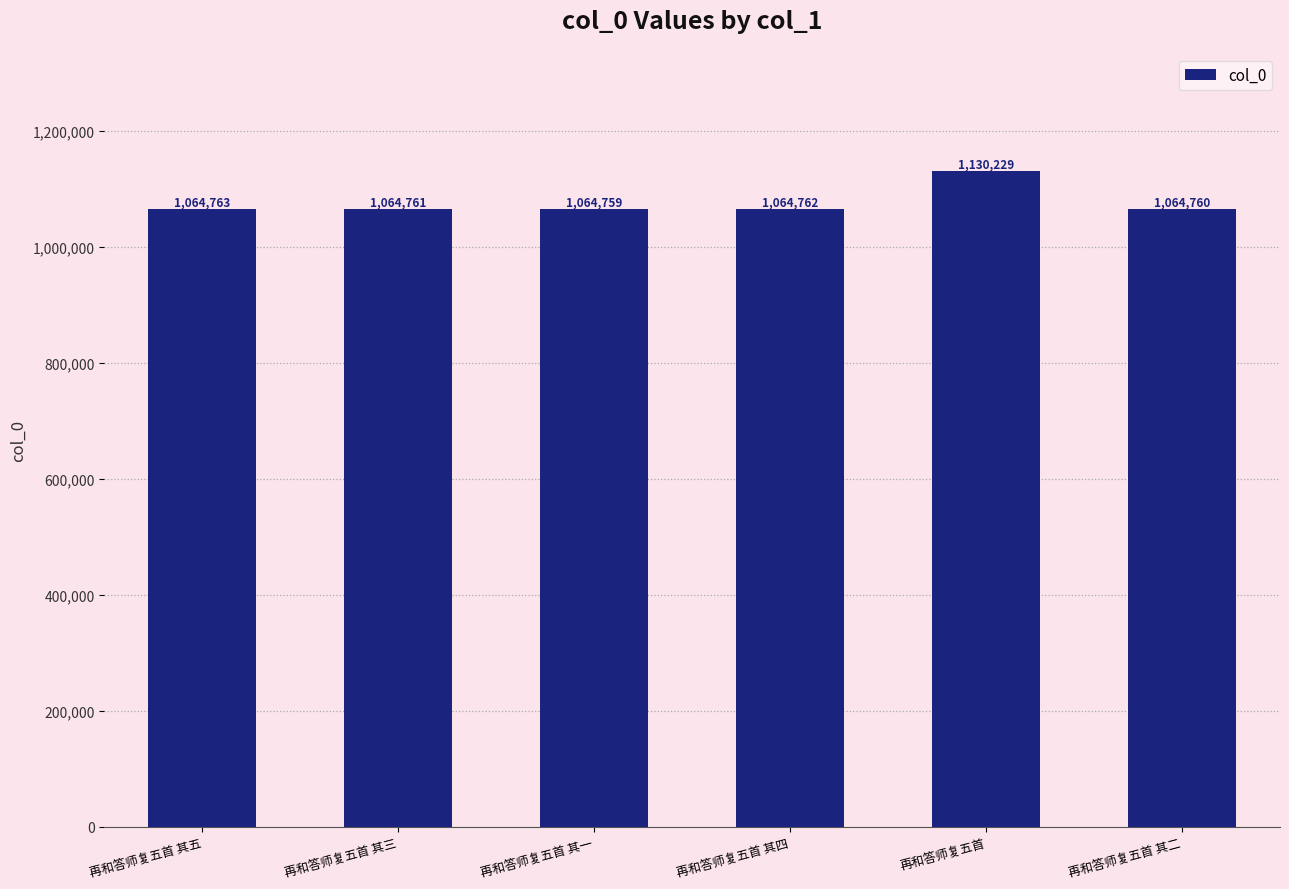

What is the smallest value displayed?

1064759